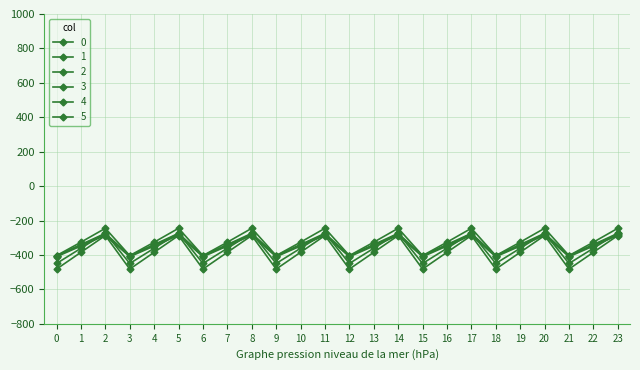

Is this an area chart (filled region under the line)?

No